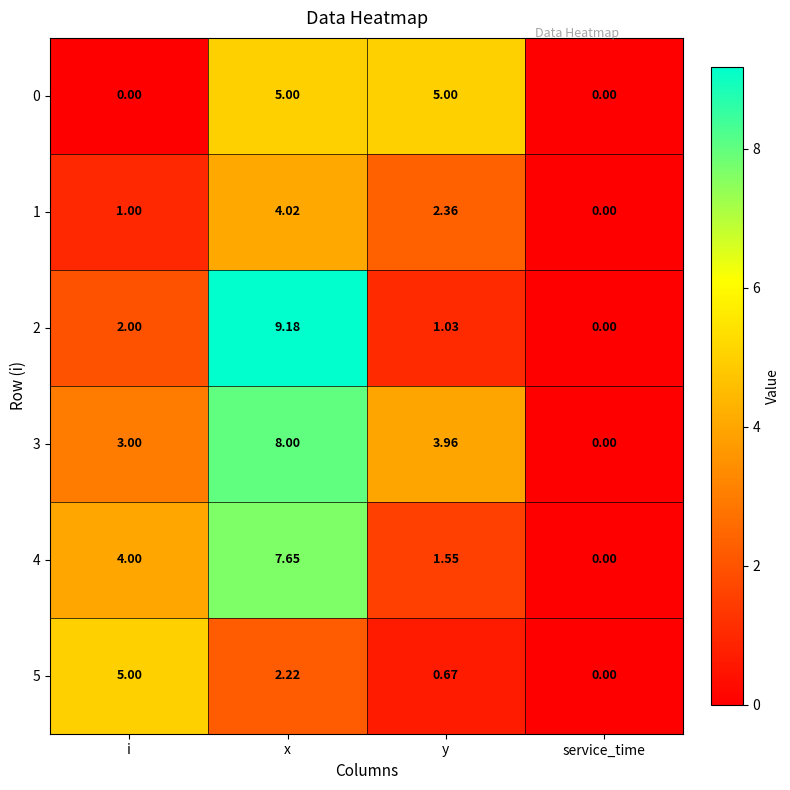

At which label does 1 first exceed 2?

x